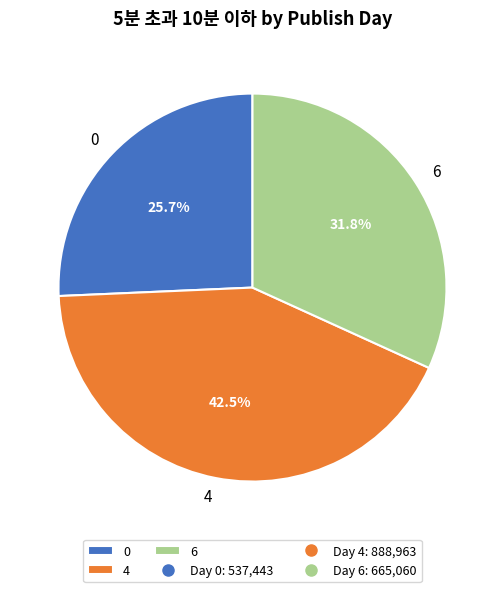

Is the sum of 4 and 6 greater than half?

Yes